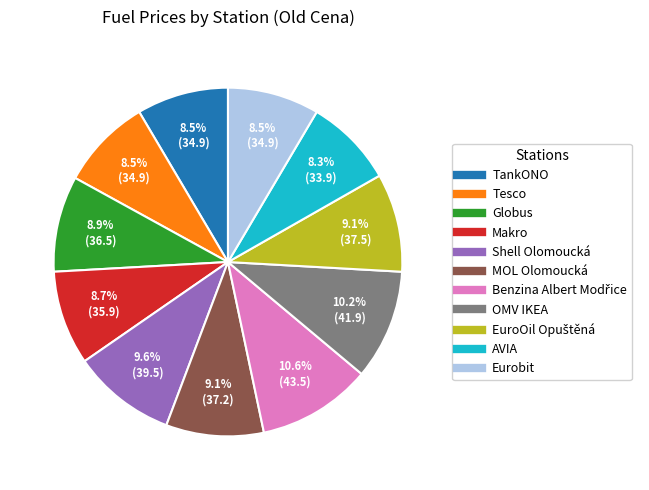

Is there a majority slice in this chart?

No